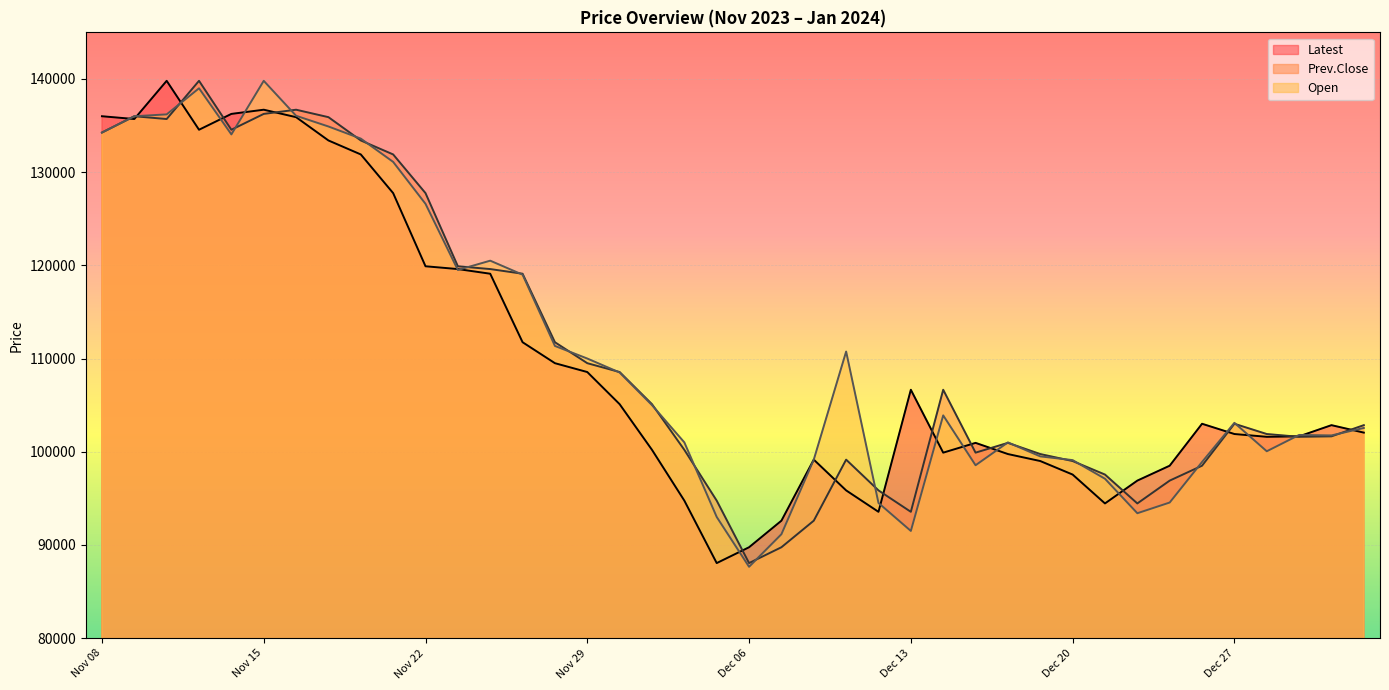

Where is the first local maximum for Open?

Nov 13